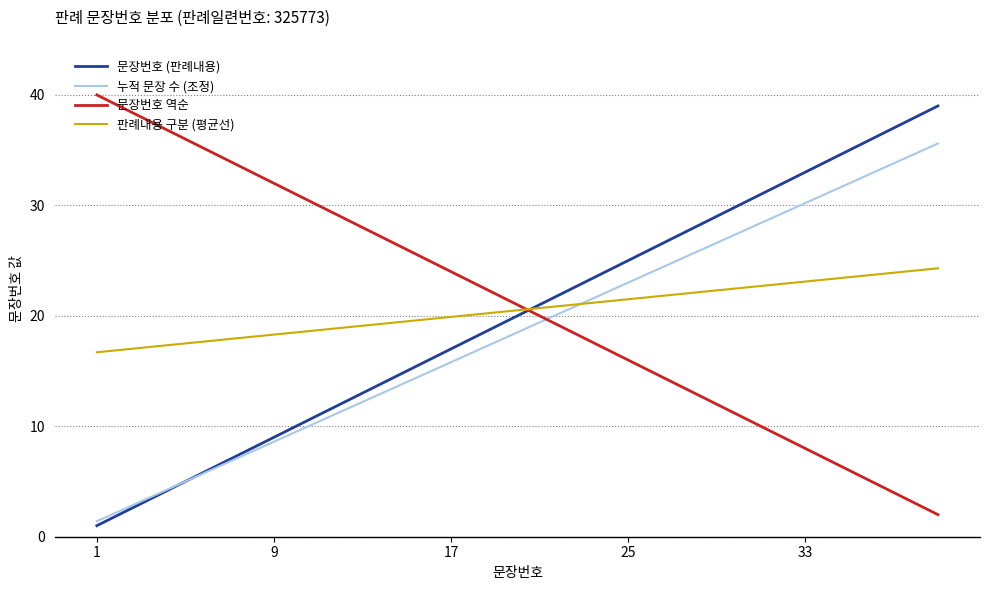

What is the minimum value shown in the chart?

1.0